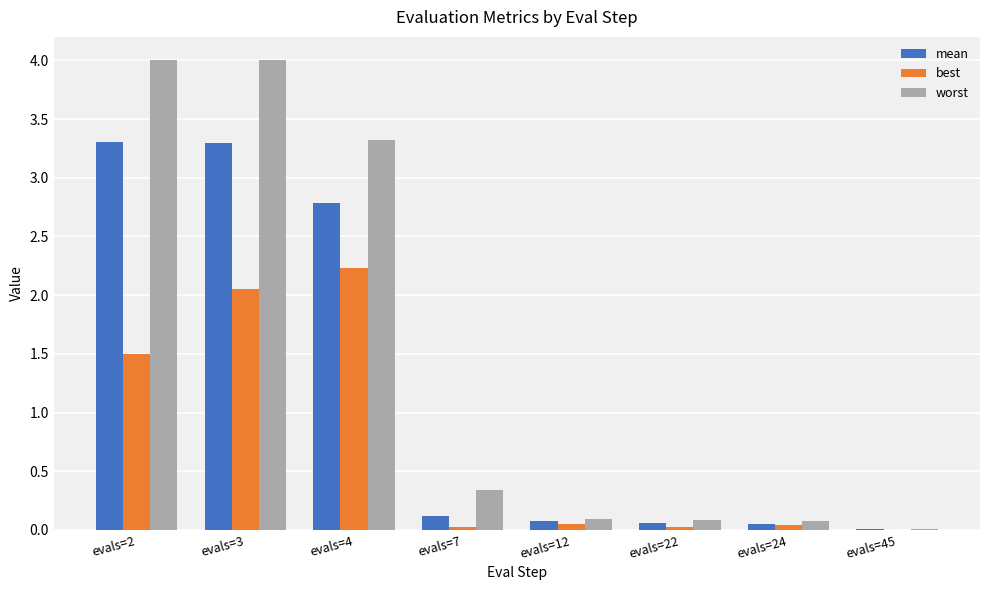

Which series has the largest total across all categories?

worst